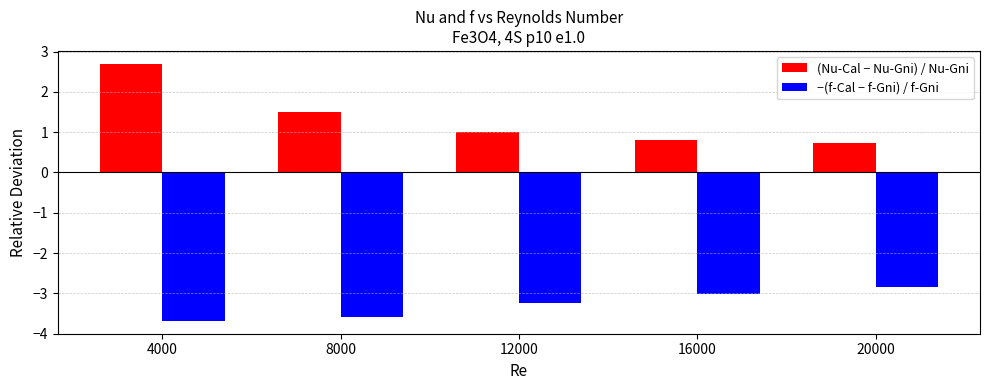

Does the chart contain stacked bars?

No